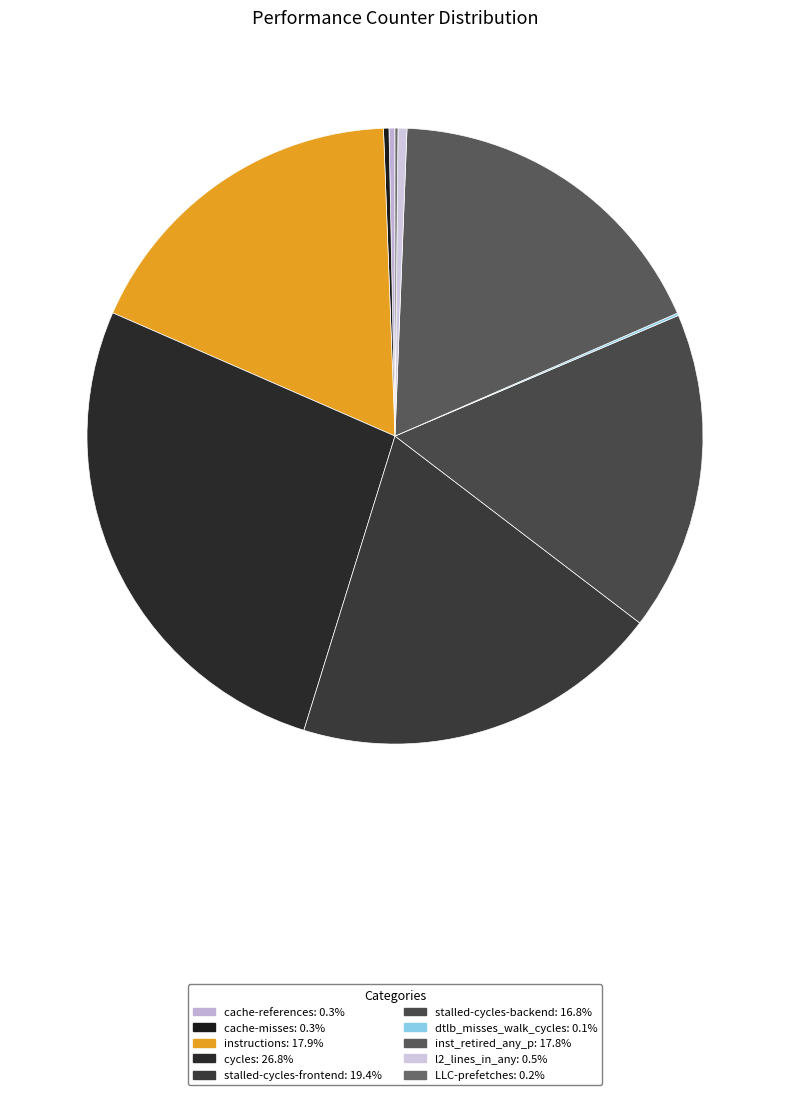

To the nearest percent, what is the average slice percentage?

10%